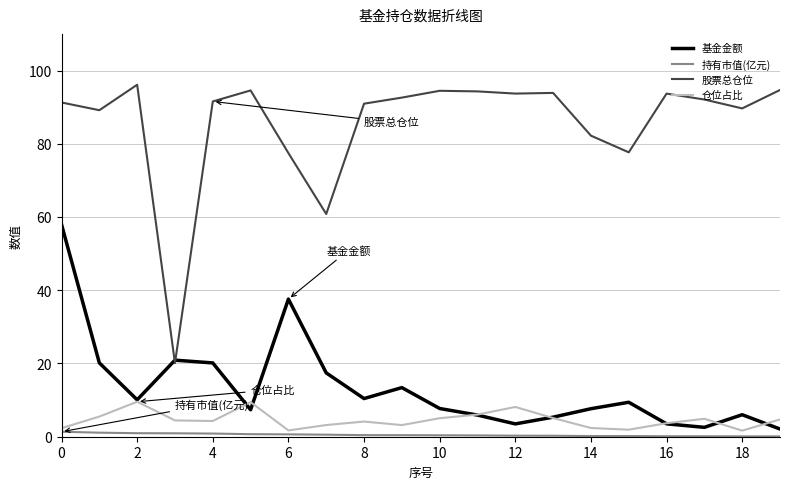

What is the maximum value for 基金金额?

58.0